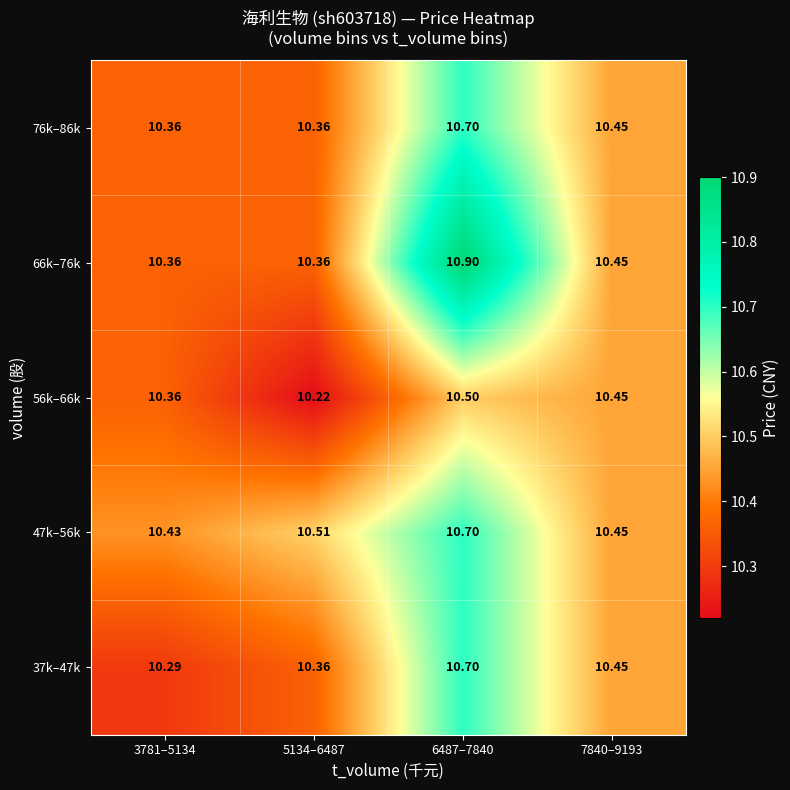

Is the value of 56k–66k at 5134–6487 greater than the value of 37k–47k at 3781–5134?

No